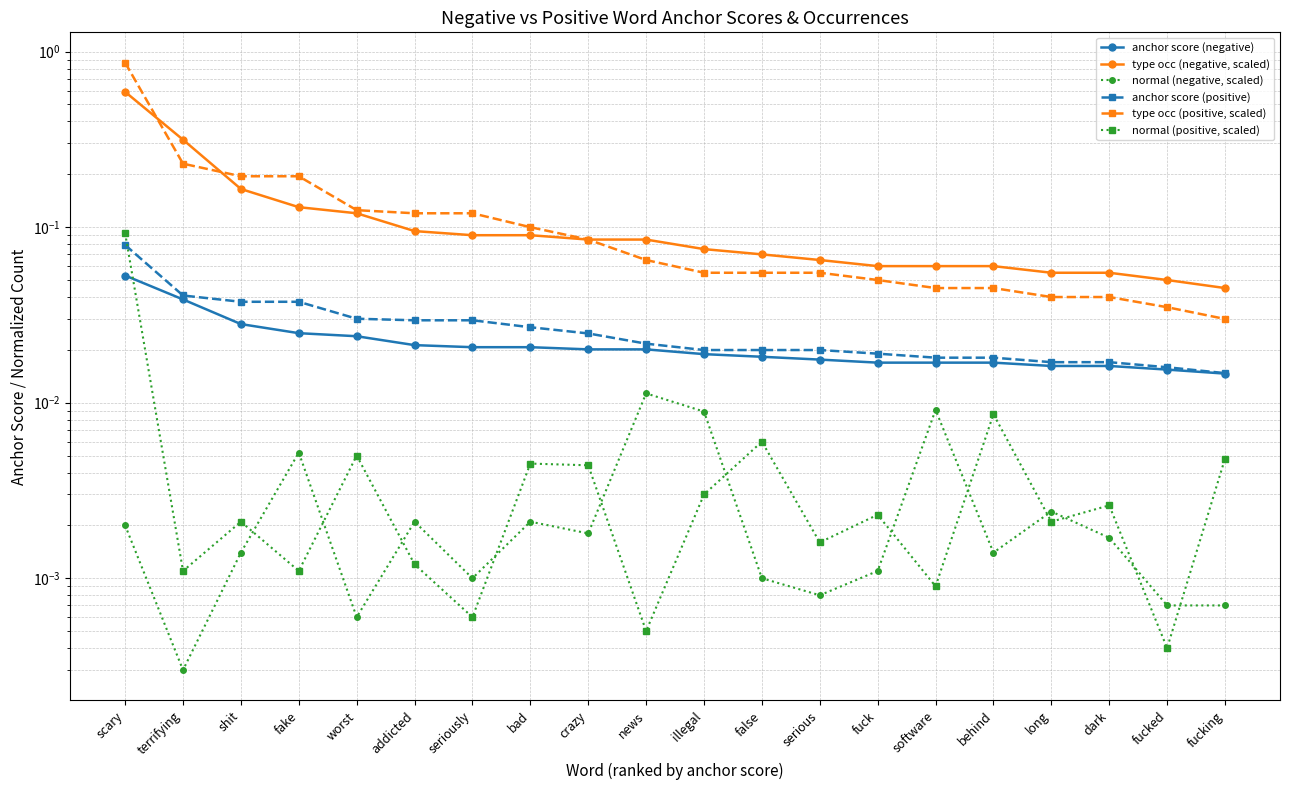

Reading right to left, list all the values displayed in this chart.

anchor score (negative): 0.0	0.0	0.0	0.0	0.0	0.0	0.0	0.0	0.0	0.0	0.0	0.0	0.0	0.0	0.0	0.0	0.0	0.0	0.0	0.1
type occ (negative, scaled): 0.0	0.1	0.1	0.1	0.1	0.1	0.1	0.1	0.1	0.1	0.1	0.1	0.1	0.1	0.1	0.1	0.1	0.2	0.3	0.6
normal (negative, scaled): 0.0	0.0	0.0	0.0	0.0	0.0	0.0	0.0	0.0	0.0	0.0	0.0	0.0	0.0	0.0	0.0	0.0	0.0	0.0	0.0
anchor score (positive): 0.0	0.0	0.0	0.0	0.0	0.0	0.0	0.0	0.0	0.0	0.0	0.0	0.0	0.0	0.0	0.0	0.0	0.0	0.0	0.1
type occ (positive, scaled): 0.0	0.0	0.0	0.0	0.0	0.0	0.1	0.1	0.1	0.1	0.1	0.1	0.1	0.1	0.1	0.1	0.2	0.2	0.2	0.9
normal (positive, scaled): 0.0	0.0	0.0	0.0	0.0	0.0	0.0	0.0	0.0	0.0	0.0	0.0	0.0	0.0	0.0	0.0	0.0	0.0	0.0	0.1